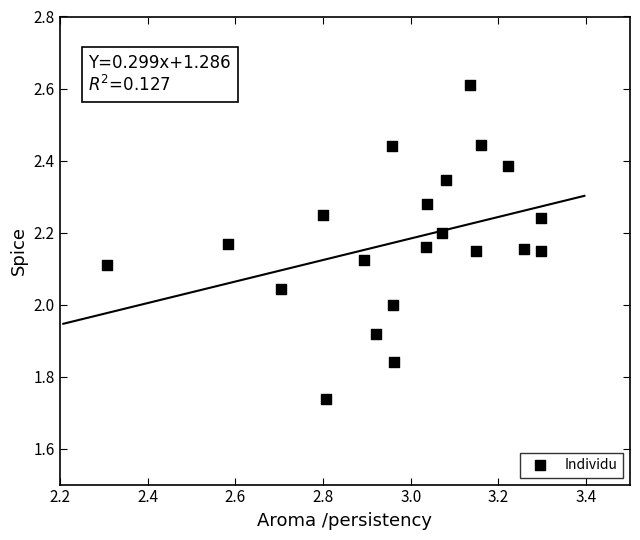

What is the range of Y values (max minus min)?

0.9